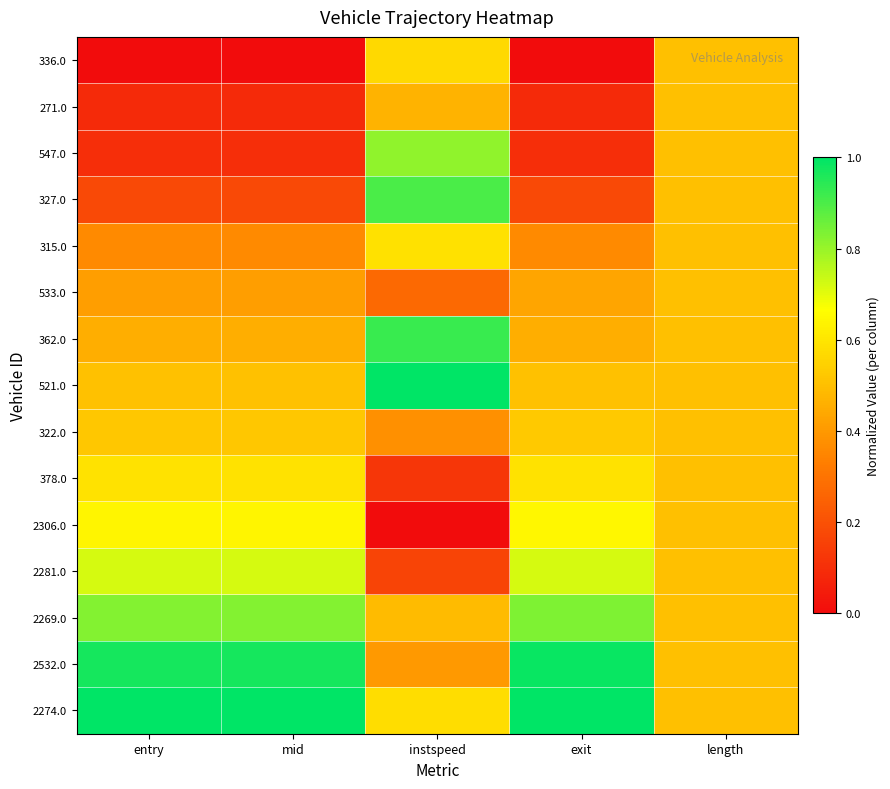

Reading right to left, transcribe all the data shown in this chart.

336.0: length=0.5	exit=0.0	instspeed=0.6	mid=0.0	entry=0.0
271.0: length=0.5	exit=0.1	instspeed=0.5	mid=0.1	entry=0.1
547.0: length=0.5	exit=0.1	instspeed=0.8	mid=0.1	entry=0.1
327.0: length=0.5	exit=0.2	instspeed=0.9	mid=0.2	entry=0.2
315.0: length=0.5	exit=0.4	instspeed=0.6	mid=0.4	entry=0.4
533.0: length=0.5	exit=0.4	instspeed=0.3	mid=0.4	entry=0.4
362.0: length=0.5	exit=0.5	instspeed=0.9	mid=0.5	entry=0.5
521.0: length=0.5	exit=0.5	instspeed=1.0	mid=0.5	entry=0.5
322.0: length=0.5	exit=0.5	instspeed=0.4	mid=0.5	entry=0.5
378.0: length=0.5	exit=0.6	instspeed=0.1	mid=0.6	entry=0.6
2306.0: length=0.5	exit=0.6	instspeed=0.0	mid=0.6	entry=0.6
2281.0: length=0.5	exit=0.7	instspeed=0.2	mid=0.7	entry=0.7
2269.0: length=0.5	exit=0.8	instspeed=0.5	mid=0.8	entry=0.8
2532.0: length=0.5	exit=1.0	instspeed=0.4	mid=1.0	entry=1.0
2274.0: length=0.5	exit=1.0	instspeed=0.6	mid=1.0	entry=1.0